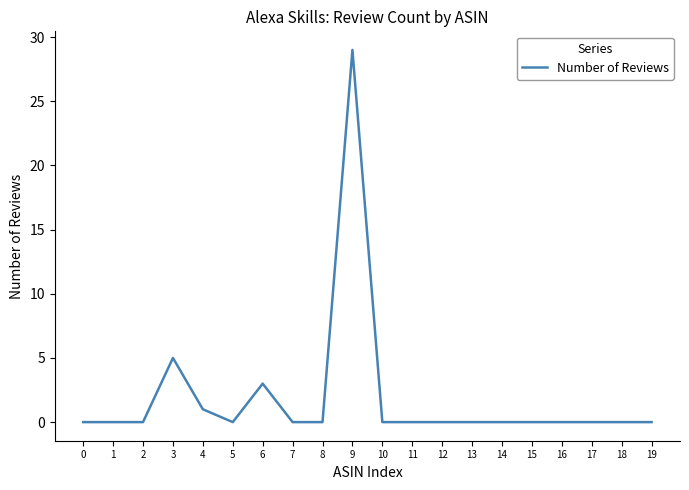

At which label is the value closest to 14?

3